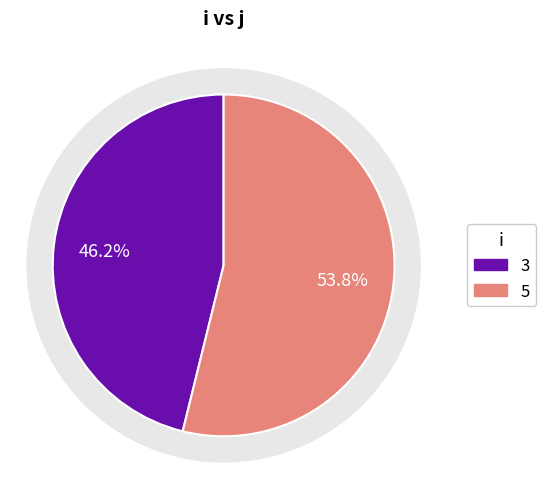

What is the total percentage of 3 and 5?

100.0%